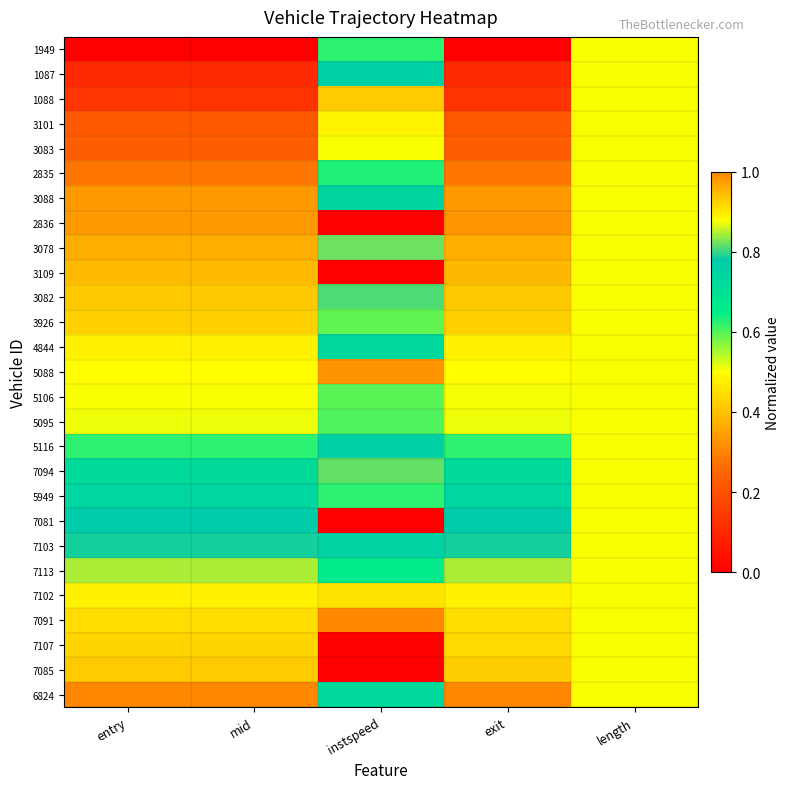

Reading left to right, list all the values displayed in this chart.

1949: entry=0.0	mid=0.0	instspeed=0.6	exit=0.0	length=0.5
1087: entry=0.1	mid=0.1	instspeed=0.8	exit=0.1	length=0.5
1088: entry=0.1	mid=0.1	instspeed=0.9	exit=0.1	length=0.5
3101: entry=0.2	mid=0.2	instspeed=0.5	exit=0.2	length=0.5
3083: entry=0.2	mid=0.2	instspeed=0.5	exit=0.2	length=0.5
2835: entry=0.3	mid=0.3	instspeed=0.6	exit=0.3	length=0.5
3088: entry=0.3	mid=0.3	instspeed=0.7	exit=0.3	length=0.5
2836: entry=0.3	mid=0.3	instspeed=0.0	exit=0.3	length=0.5
3078: entry=0.4	mid=0.4	instspeed=0.8	exit=0.4	length=0.5
3109: entry=0.4	mid=0.4	instspeed=0.0	exit=0.4	length=0.5
3082: entry=0.4	mid=0.4	instspeed=0.8	exit=0.4	length=0.5
3926: entry=0.4	mid=0.4	instspeed=0.6	exit=0.4	length=0.5
4844: entry=0.5	mid=0.5	instspeed=0.7	exit=0.5	length=0.5
5088: entry=0.5	mid=0.5	instspeed=1.0	exit=0.5	length=0.5
5106: entry=0.5	mid=0.5	instspeed=0.6	exit=0.5	length=0.5
5095: entry=0.5	mid=0.5	instspeed=0.6	exit=0.5	length=0.5
5116: entry=0.6	mid=0.6	instspeed=0.8	exit=0.6	length=0.5
7094: entry=0.7	mid=0.7	instspeed=0.8	exit=0.7	length=0.5
5949: entry=0.7	mid=0.7	instspeed=0.6	exit=0.7	length=0.5
7081: entry=0.8	mid=0.8	instspeed=0.0	exit=0.8	length=0.5
7103: entry=0.8	mid=0.8	instspeed=0.8	exit=0.8	length=0.5
7113: entry=0.8	mid=0.8	instspeed=0.7	exit=0.8	length=0.5
7102: entry=0.9	mid=0.9	instspeed=0.5	exit=0.9	length=0.5
7091: entry=0.9	mid=0.9	instspeed=1.0	exit=0.9	length=0.5
7107: entry=0.9	mid=0.9	instspeed=0.0	exit=0.9	length=0.5
7085: entry=0.9	mid=0.9	instspeed=0.0	exit=0.9	length=0.5
6824: entry=1.0	mid=1.0	instspeed=0.7	exit=1.0	length=0.5